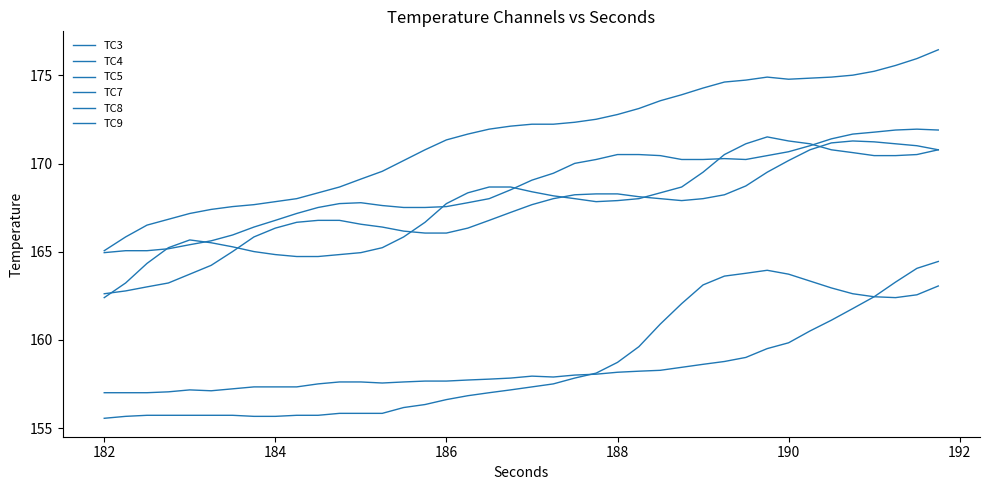

Which series has the largest range (max minus min)?

TC9